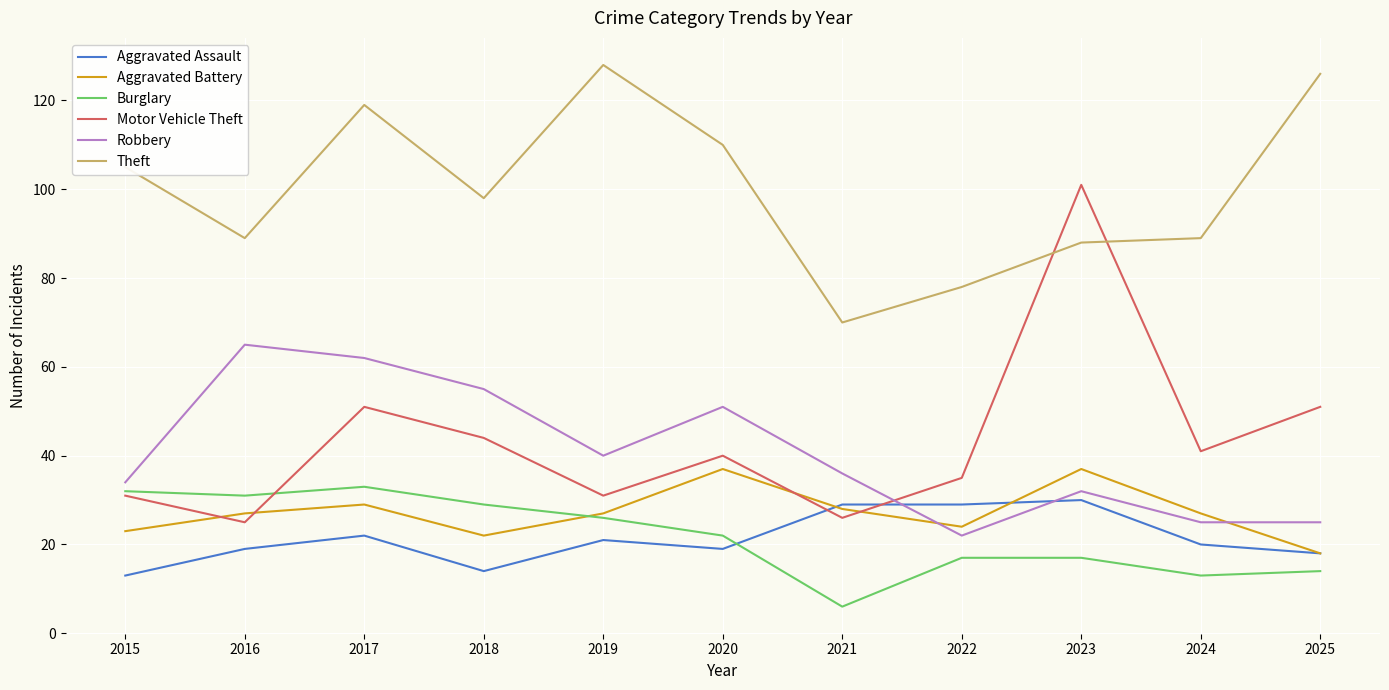

Does the chart have visible grid lines?

Yes